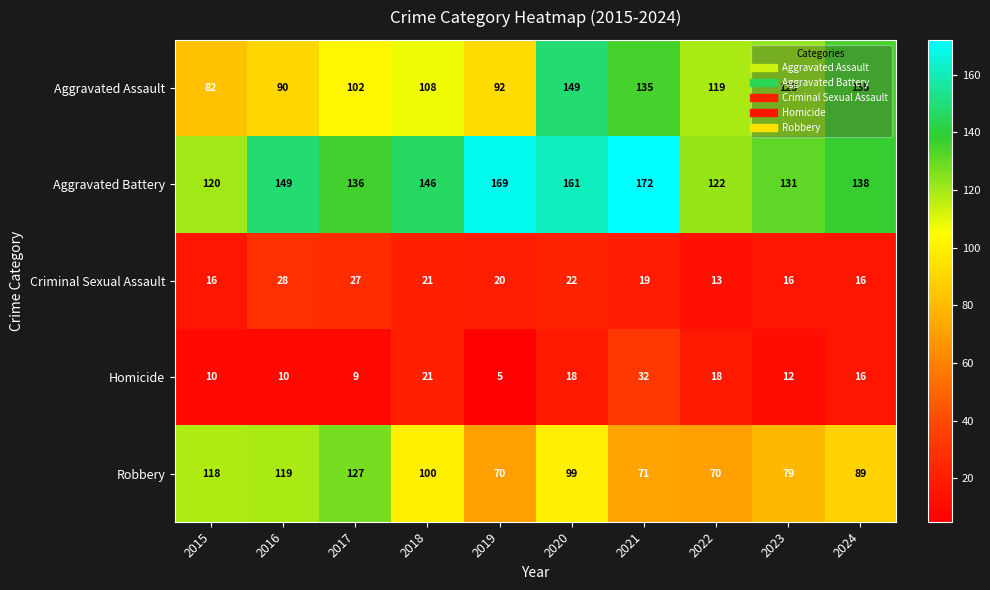

At which category is the sum across all series the highest?

2020